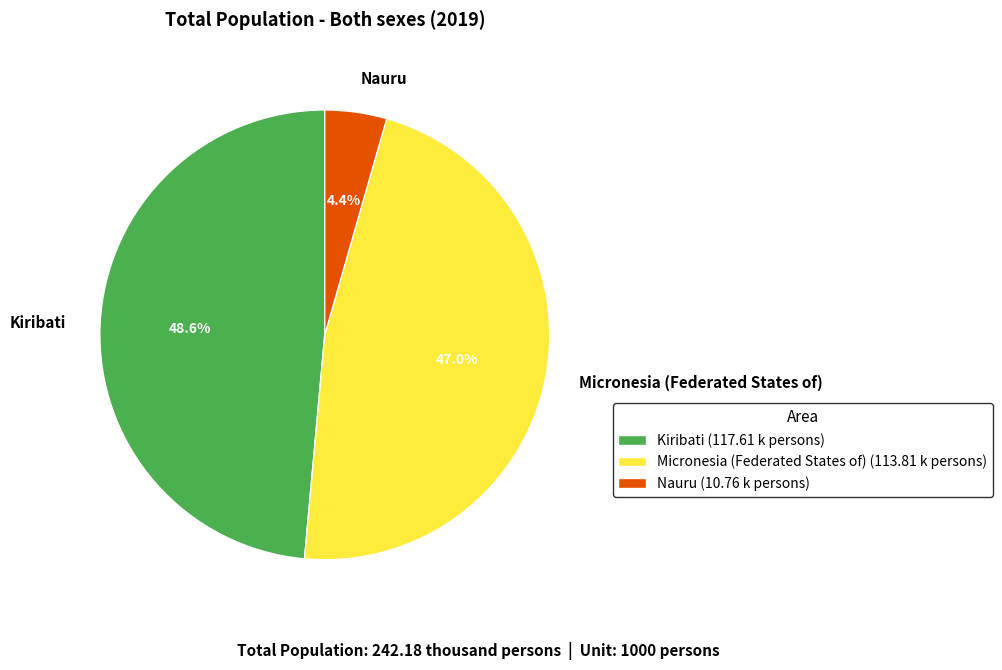

How many segments does this pie chart have?

3